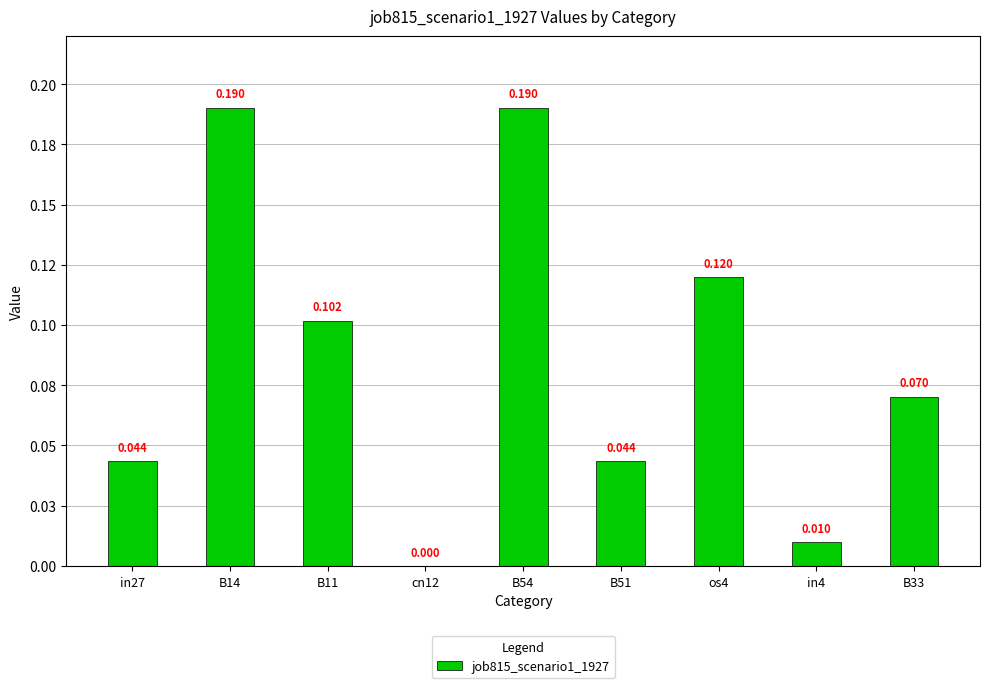

Reading left to right, list all the values displayed in this chart.

in27=0.0	B14=0.2	B11=0.1	cn12=0.0	B54=0.2	B51=0.0	os4=0.1	in4=0.0	B33=0.1